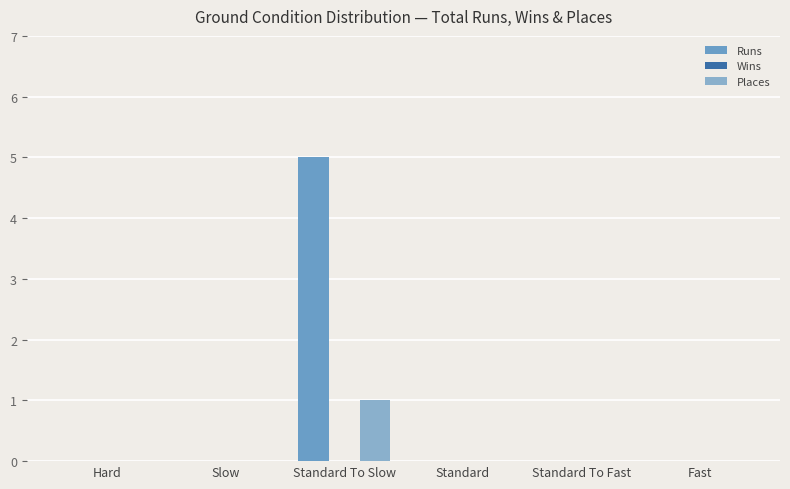

Count the Runs values in the range 0 to 1.

5